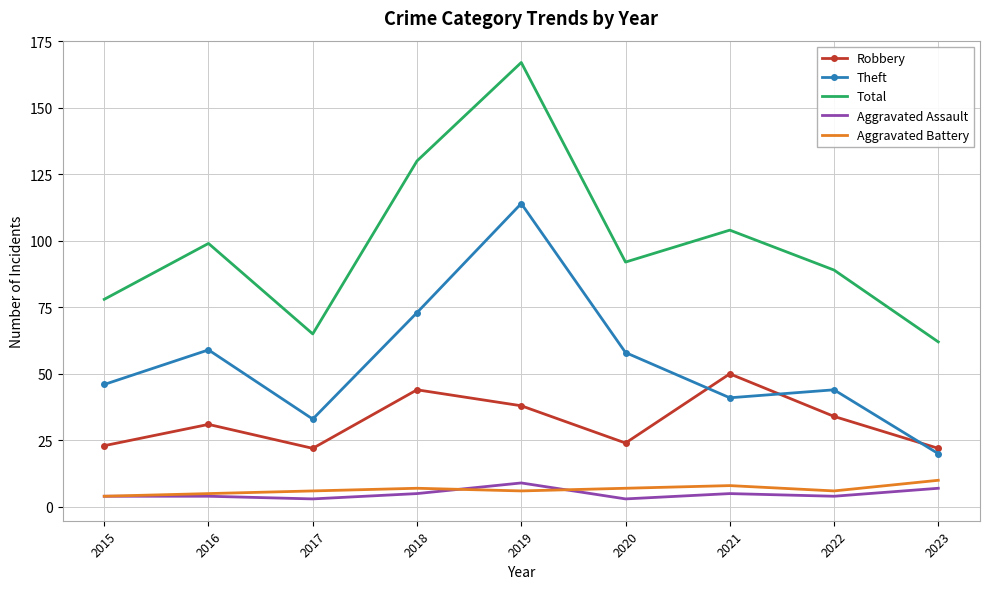

Reading left to right, list all the values displayed in this chart.

Robbery: 2015=23	2016=31	2017=22	2018=44	2019=38	2020=24	2021=50	2022=34	2023=22
Theft: 2015=46	2016=59	2017=33	2018=73	2019=114	2020=58	2021=41	2022=44	2023=20
Total: 2015=78	2016=99	2017=65	2018=130	2019=167	2020=92	2021=104	2022=89	2023=62
Aggravated Assault: 2015=4	2016=4	2017=3	2018=5	2019=9	2020=3	2021=5	2022=4	2023=7
Aggravated Battery: 2015=4	2016=5	2017=6	2018=7	2019=6	2020=7	2021=8	2022=6	2023=10